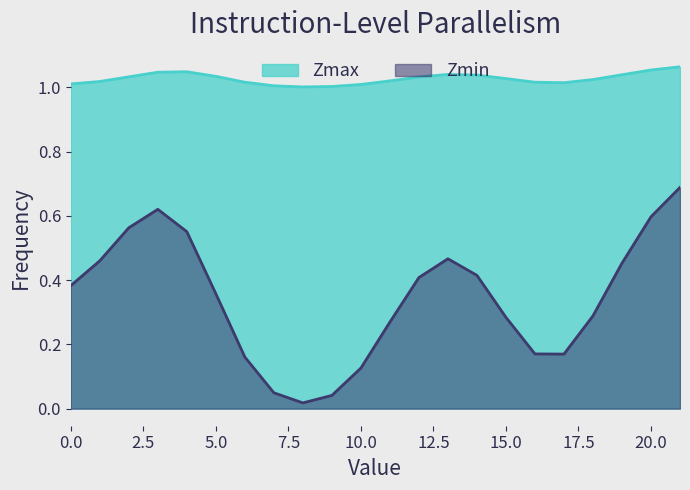

What is the maximum value shown in the chart?

1.1